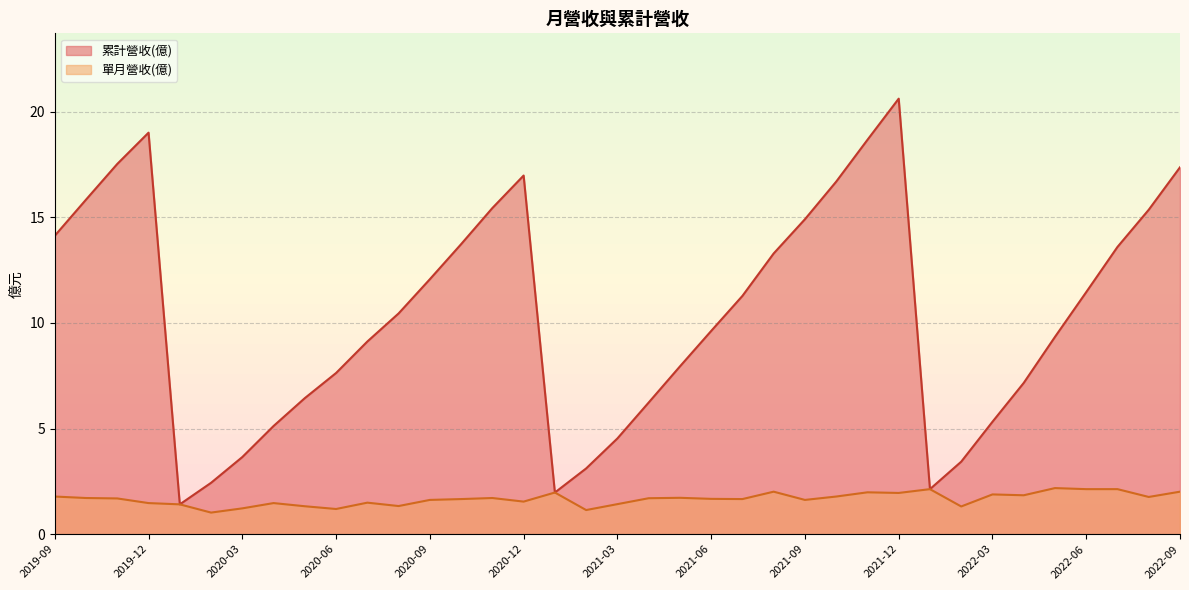

True or false: 累計營收(億) and 單月營收(億) intersect in this chart.

False